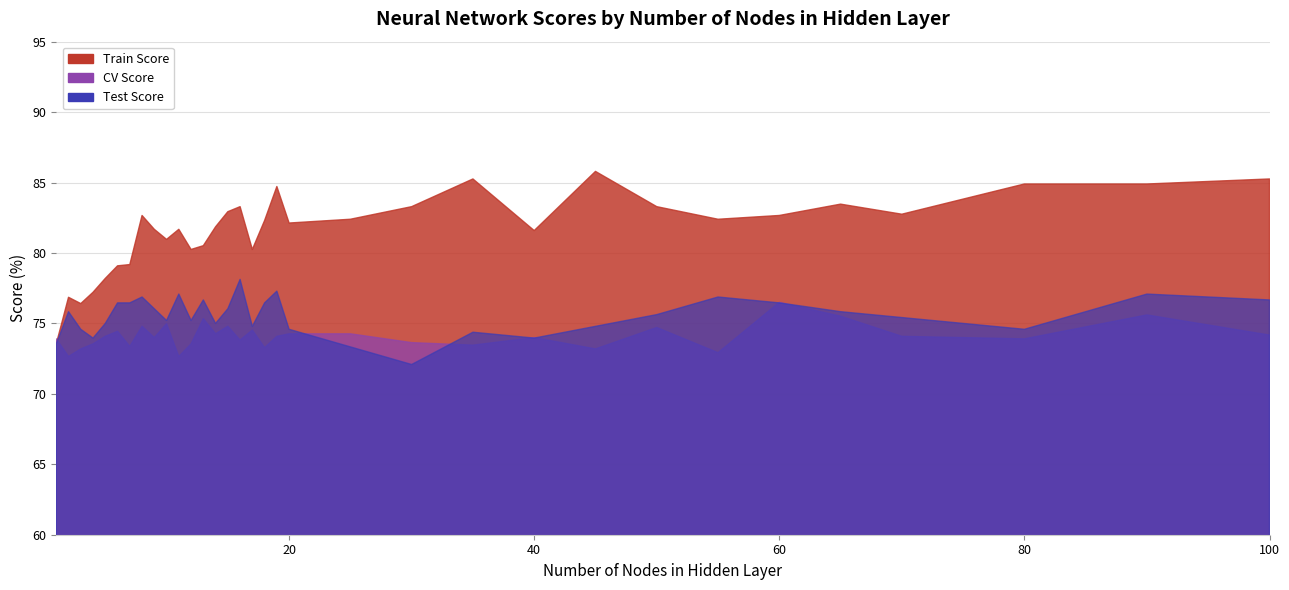

Which series has the largest total across all categories?

Train Score